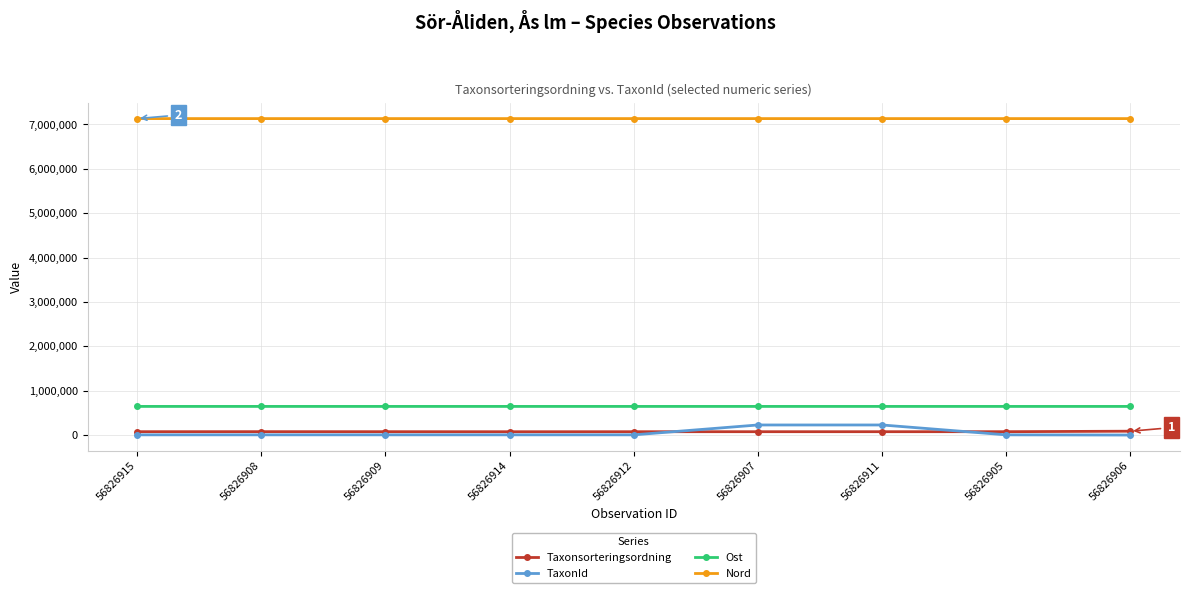

Is the value of Taxonsorteringsordning at 56826912 greater than the value of TaxonId at 56826906?

Yes